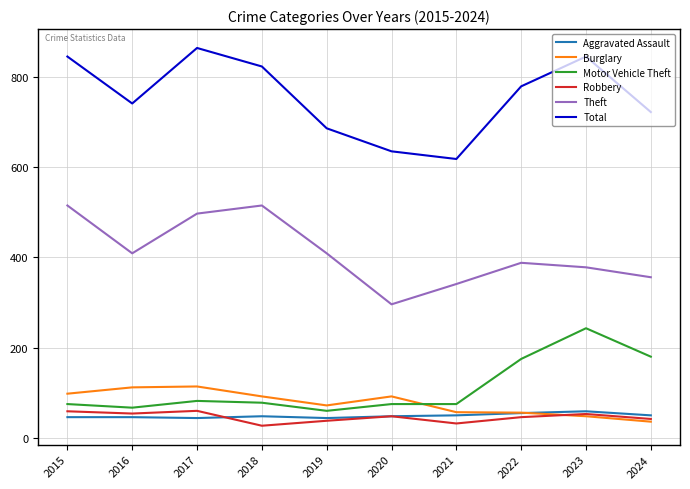

How many times do Burglary and Robbery cross each other?

1